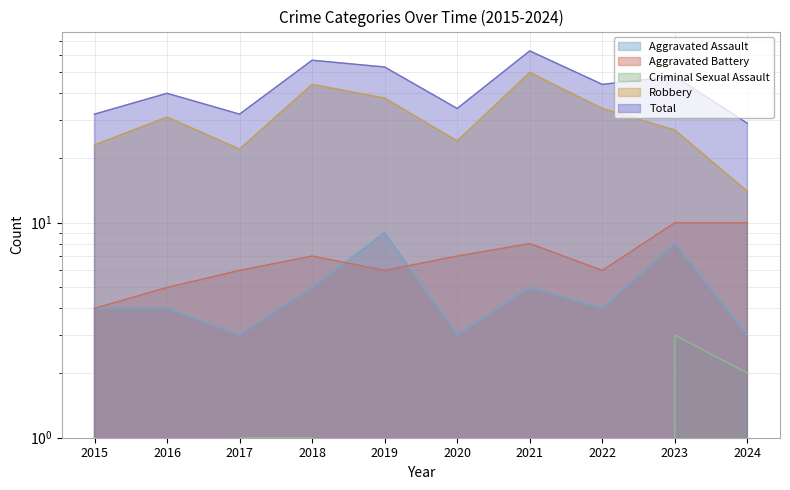

At how many categories does at least one series exceed 29?

9